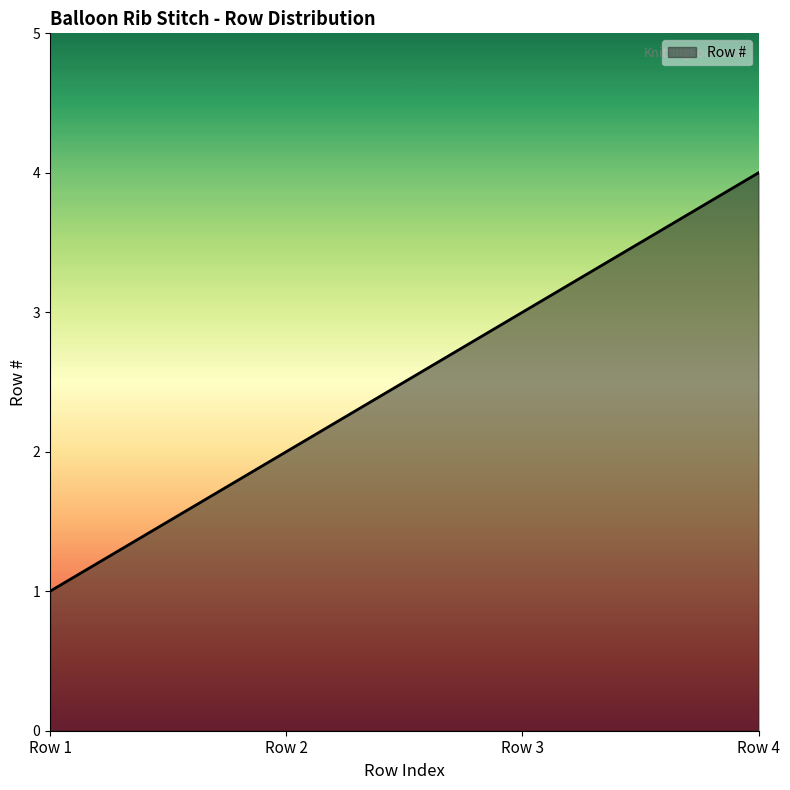

Which category has the lowest value across all series?

Row 1